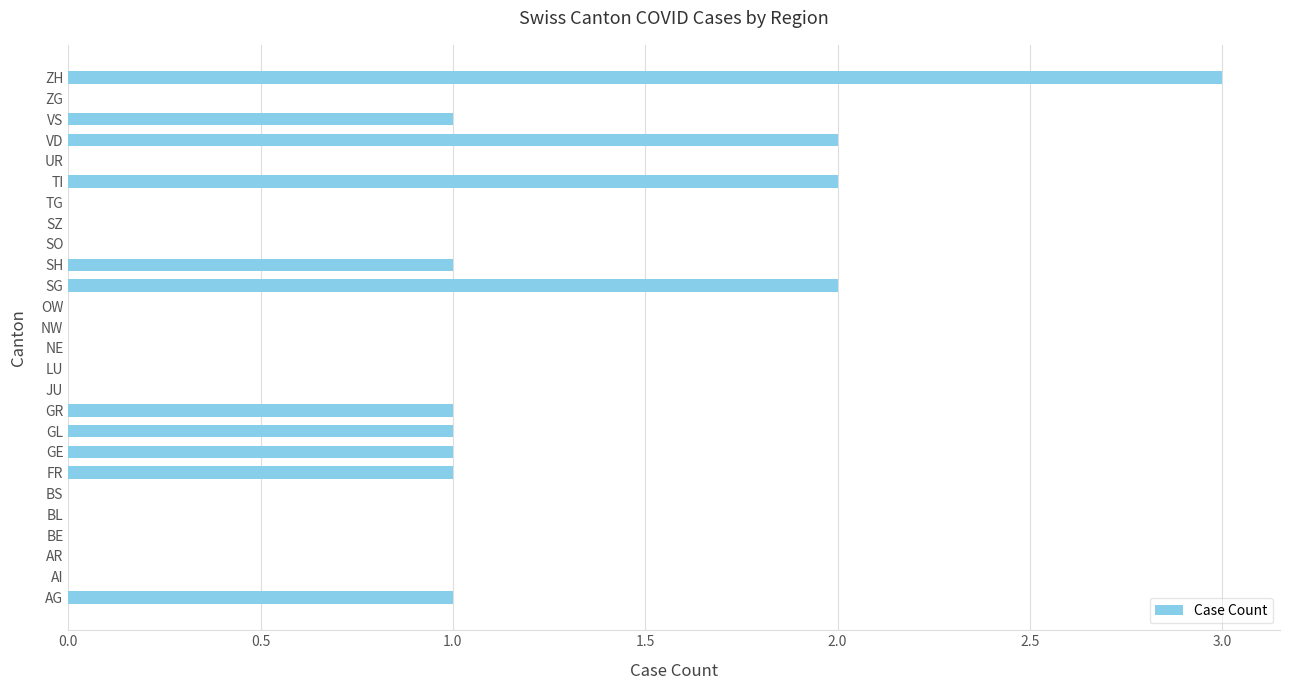

Reading bottom to top, what are all the values shown in this chart?

AG=1	AI=0	AR=0	BE=0	BL=0	BS=0	FR=1	GE=1	GL=1	GR=1	JU=0	LU=0	NE=0	NW=0	OW=0	SG=2	SH=1	SO=0	SZ=0	TG=0	TI=2	UR=0	VD=2	VS=1	ZG=0	ZH=3